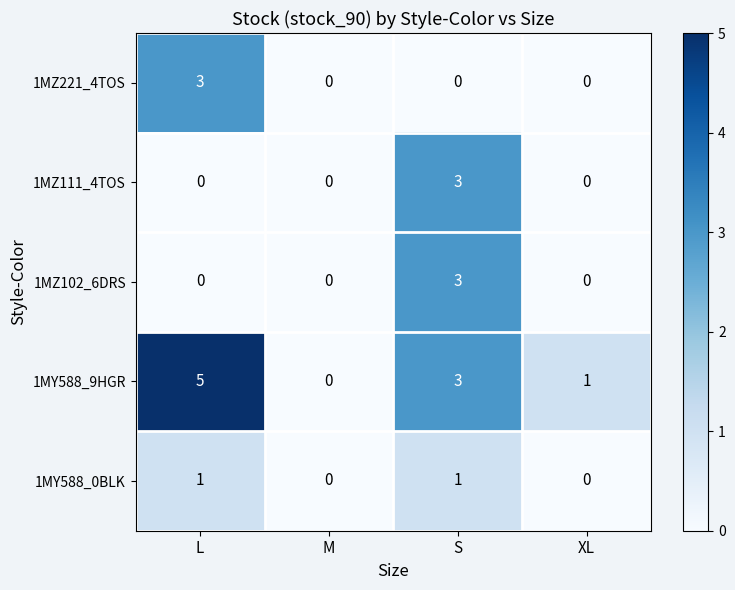

Count the number of categories in the chart.

4